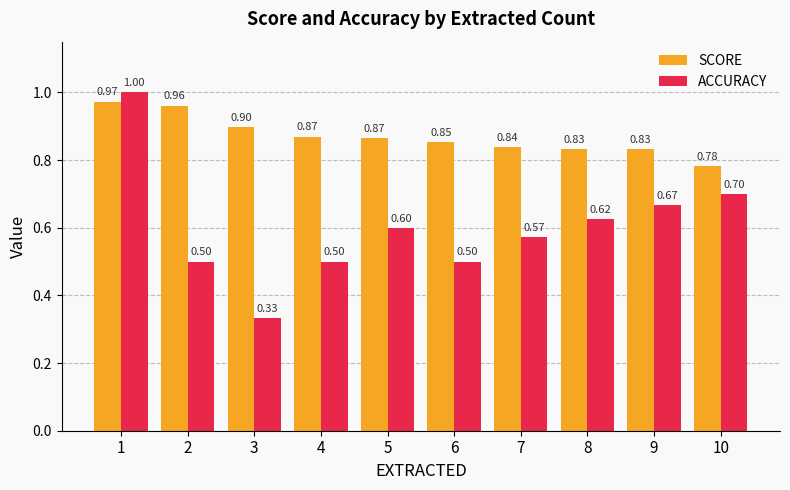

What is the difference between the second highest and second lowest values in the SCORE series?

0.1